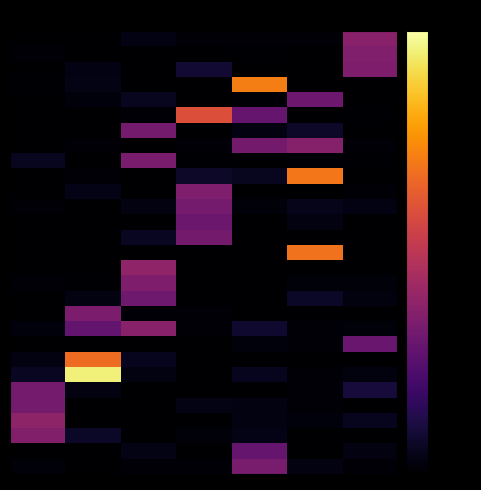

How many data points does each series have?

7